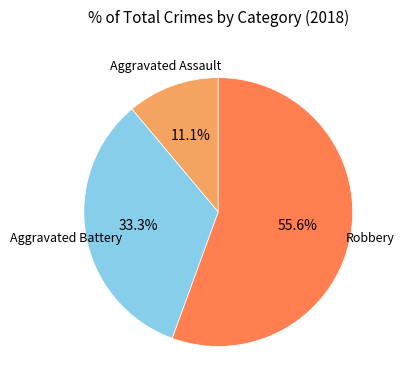

Is there any slice that represents more than half of the pie?

Yes